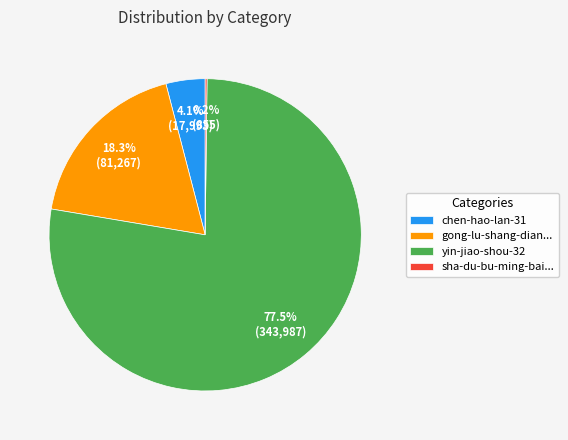

What is the total percentage of chen-hao-lan-31 and yin-jiao-shou-32?

81.5%